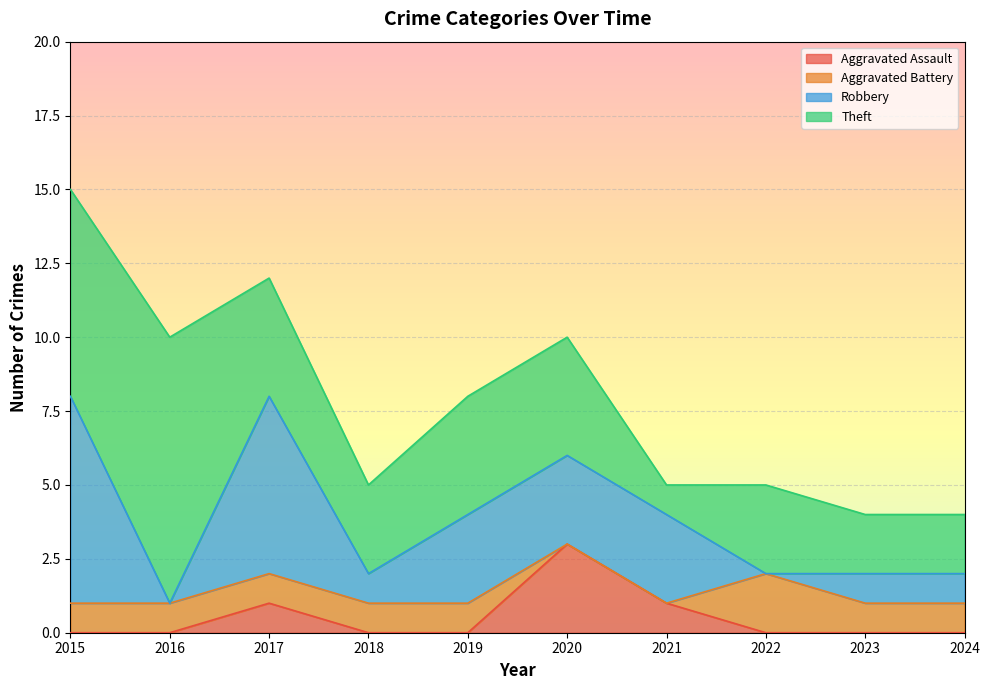

The Aggravated Battery series shows 1 at 2017. True or false?

True